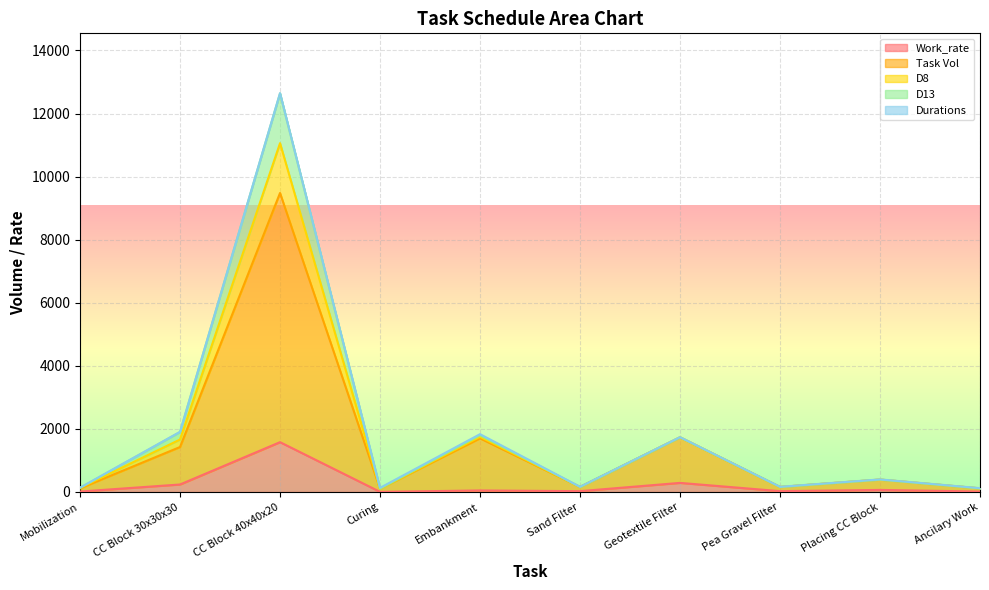

What is the highest value of the Work_rate series?

1580